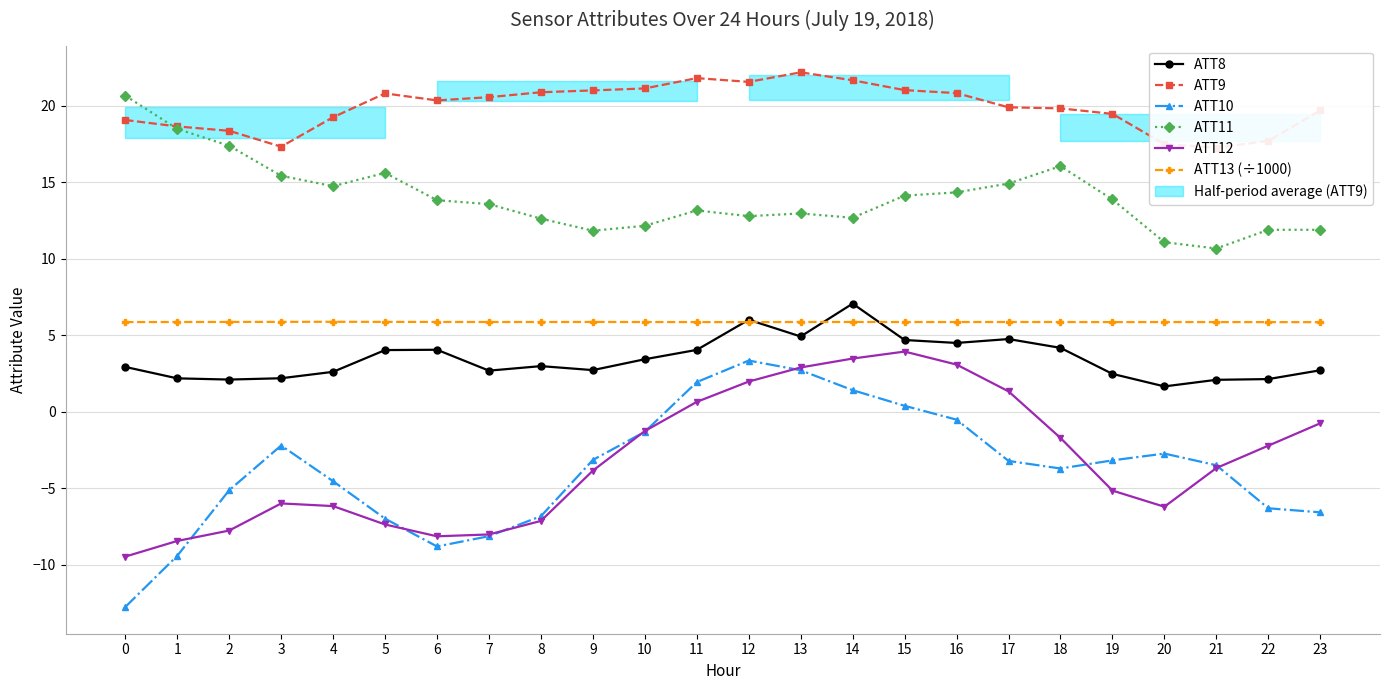

How many values in ATT10 are below zero?

19